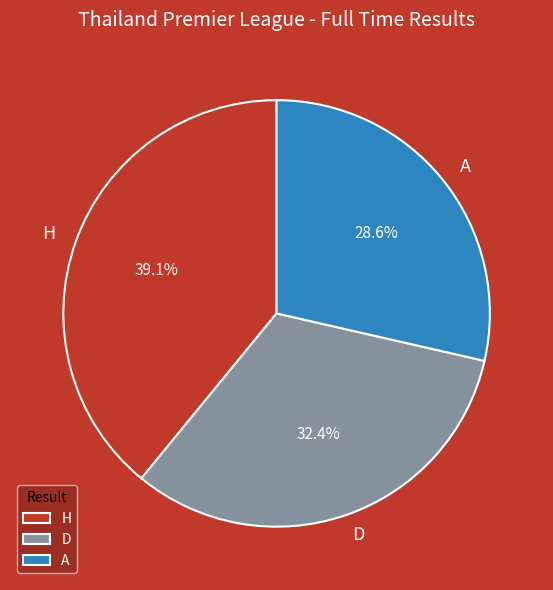

Which category has the biggest portion of the pie?

H